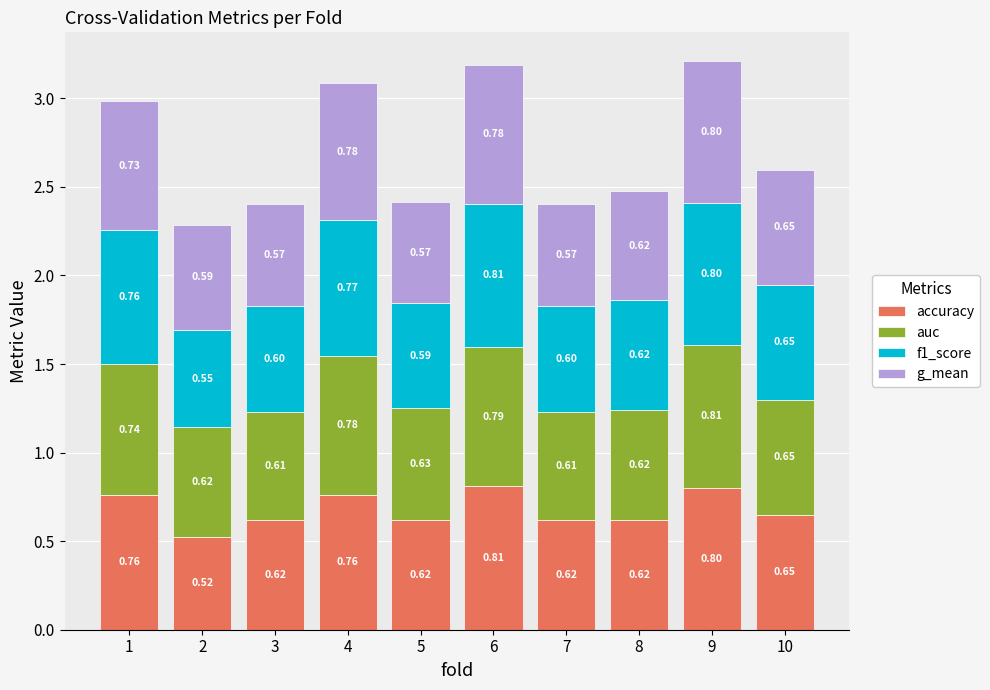

How many bars are there in total?

10